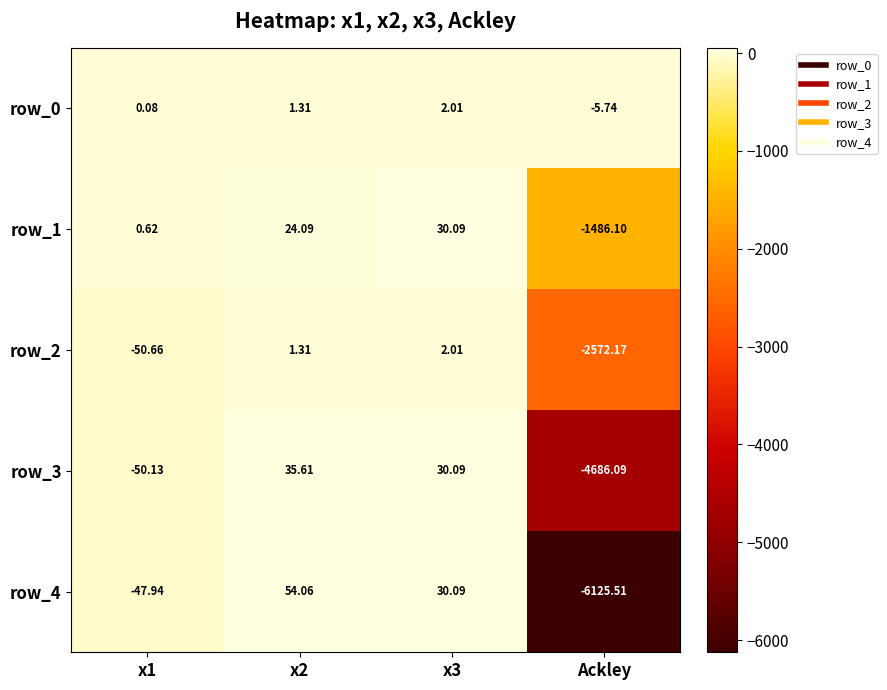

Which category has the lowest value across all series?

Ackley